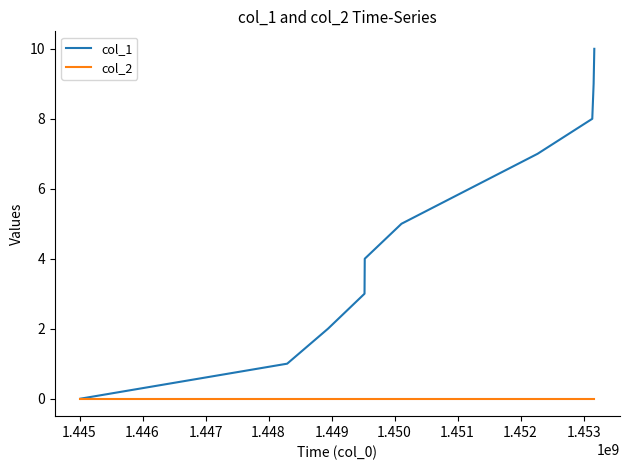

How many lines are shown in the chart?

2